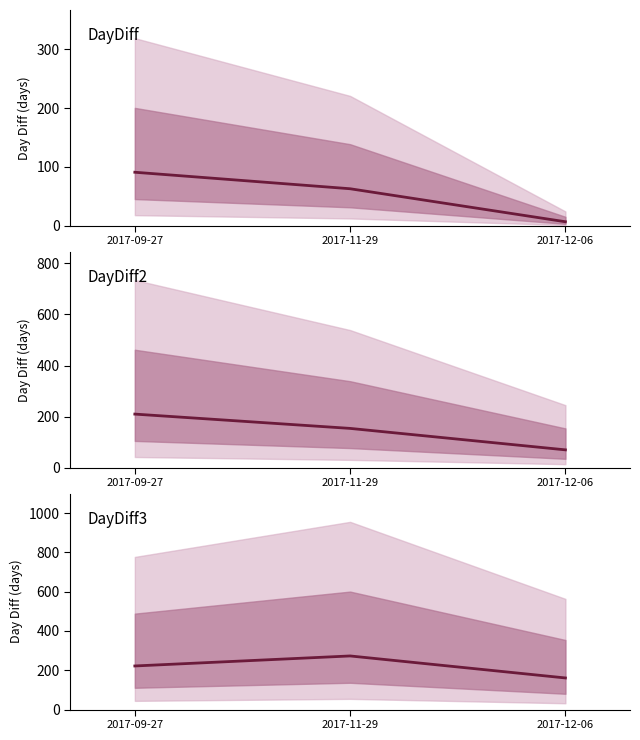

Count the DayDiff2 values in the range 70 to 210.

3